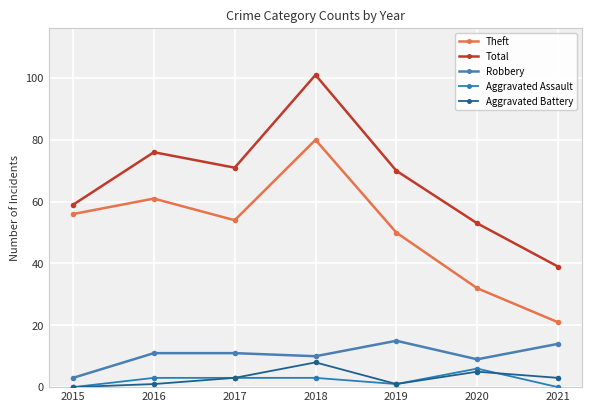

At which label does Aggravated Assault first exceed 3?

2020